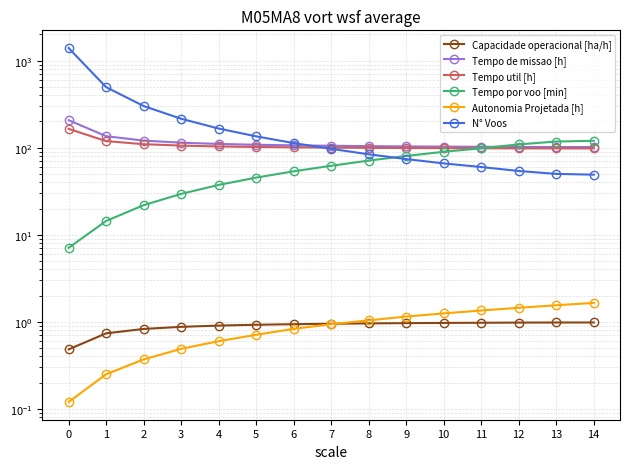

What is the maximum value shown in the chart?

1395.0